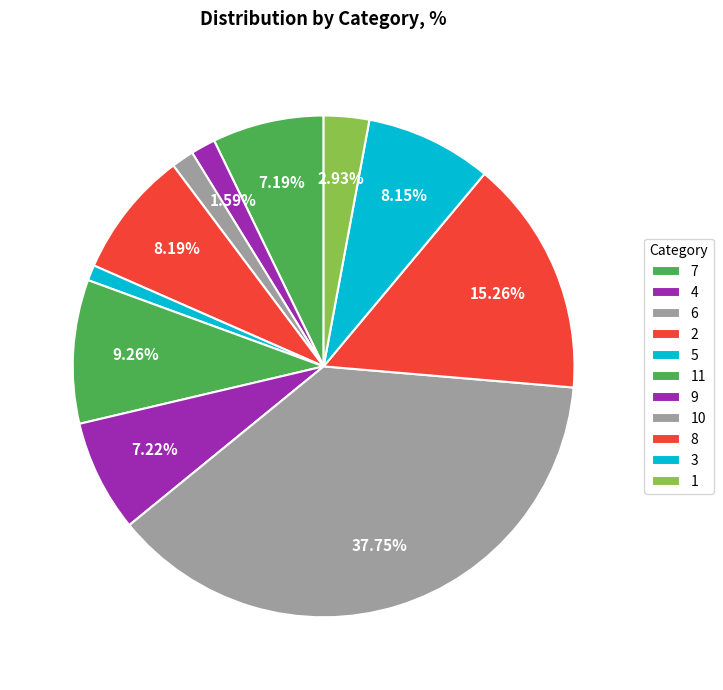

Is 8 the majority of the pie?

No